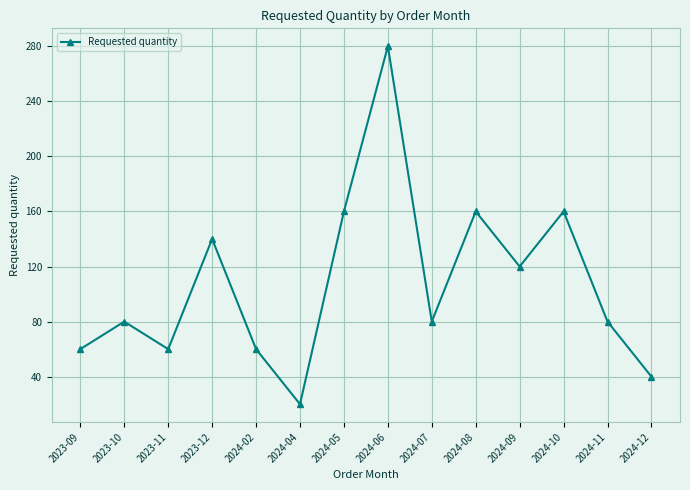

Which category has the lowest value across all series?

2024-04